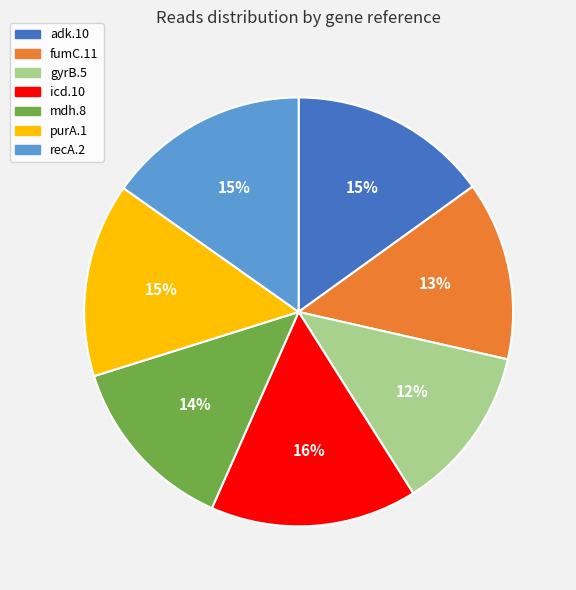

Which slice is the smallest?

gyrB.5